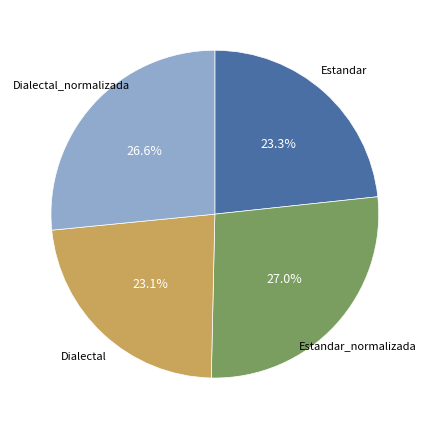

Is there any slice that represents more than half of the pie?

No